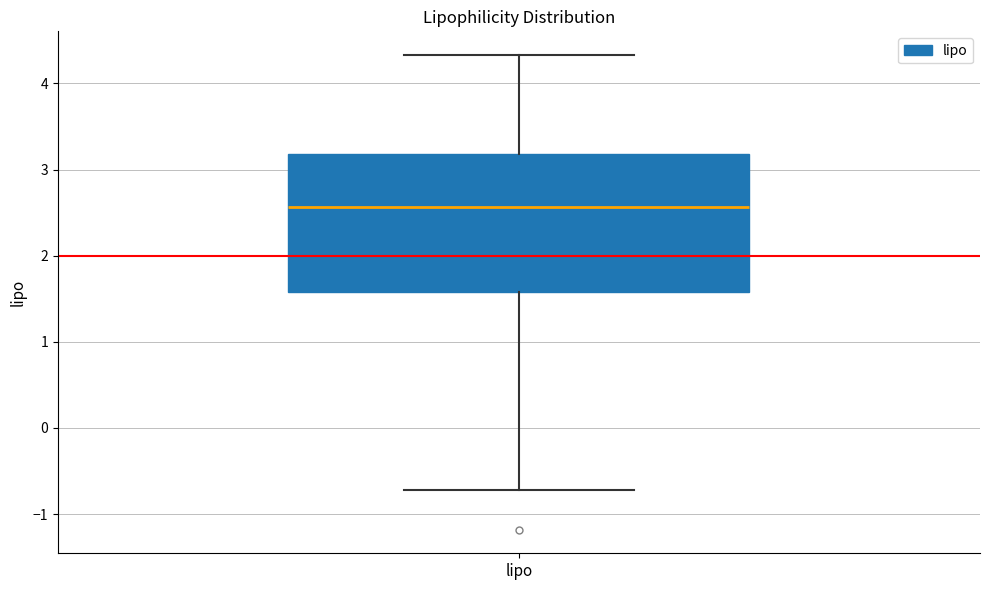

Read this box plot against the y-axis: the position of the median line, the range covered by the box, and the ends of both whiskers. The values are not printed on the chart, so give them approximately, as read against the axis.

median 2.6, box 1.6 to 3.2, whiskers -0.7 to 4.3